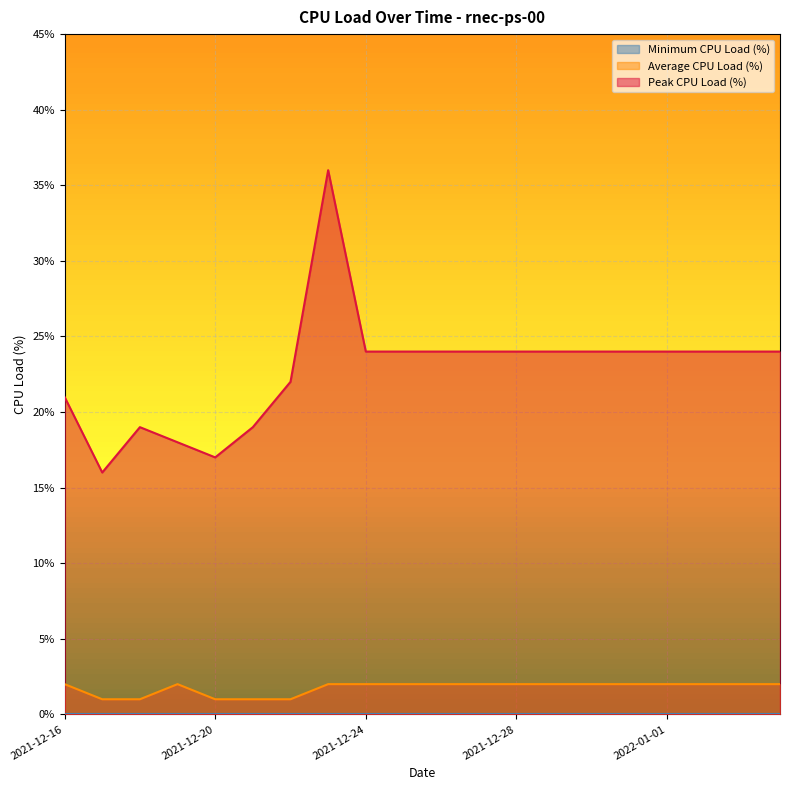

How many values in the Peak CPU Load (%) series exceed 24?

1